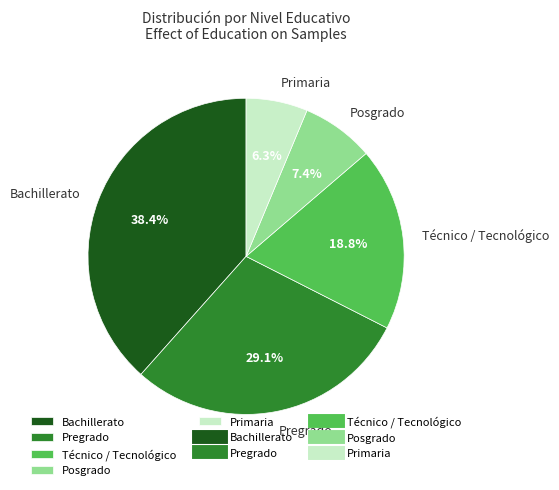

Which has a higher value, Primaria or Pregrado?

Pregrado